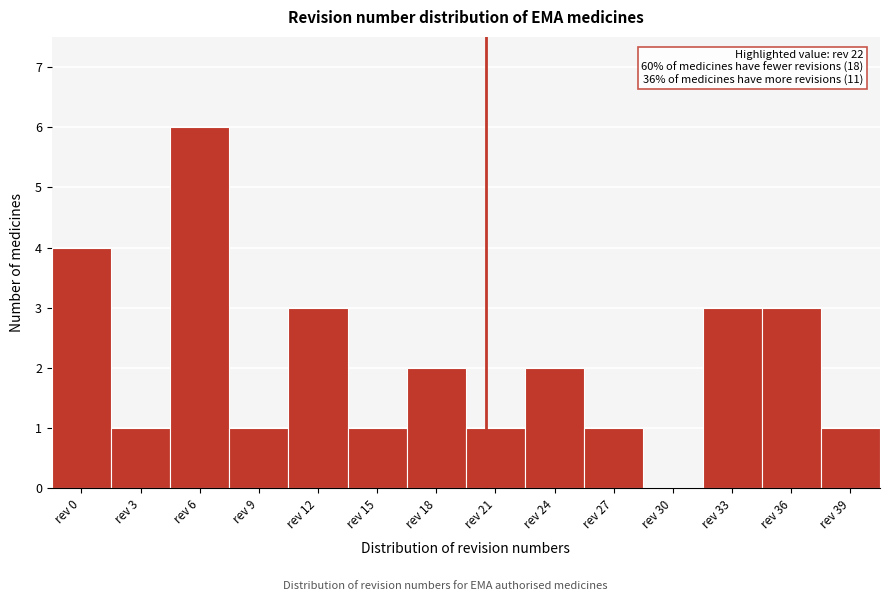

Reading right to left, extract all data points from this chart.

rev 39=1	rev 36=3	rev 33=3	rev 30=0	rev 27=1	rev 24=2	rev 21=1	rev 18=2	rev 15=1	rev 12=3	rev 9=1	rev 6=6	rev 3=1	rev 0=4